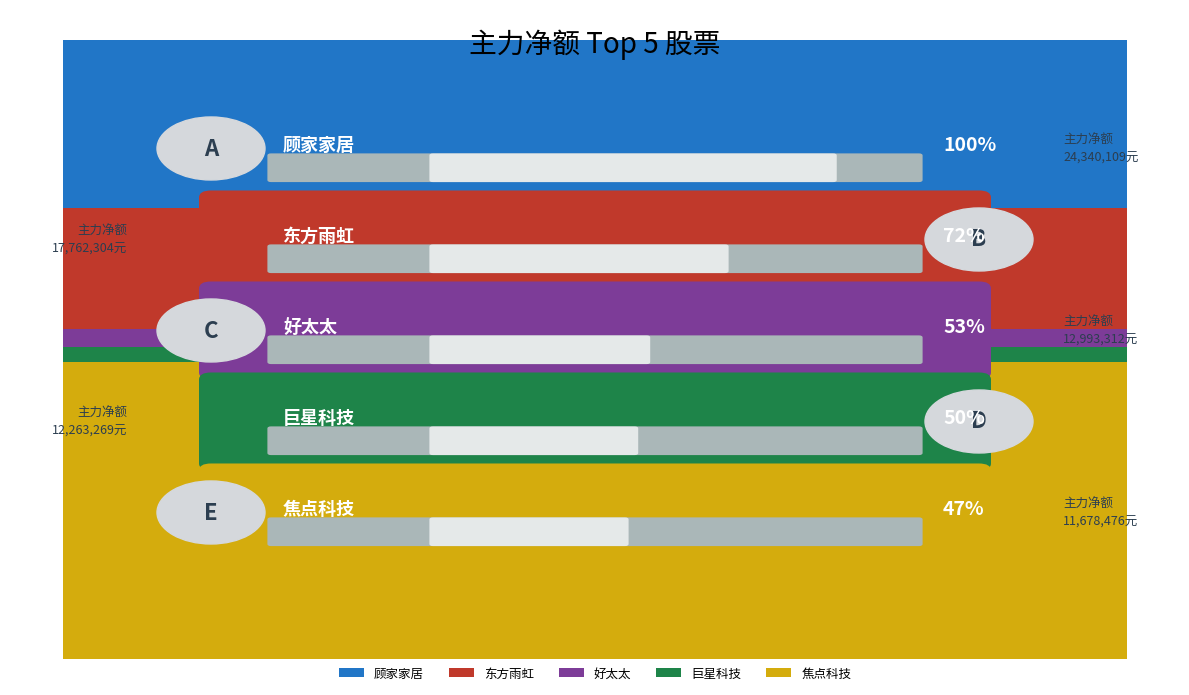

True or false: the data shows 24340109 at 顾家家居.

True